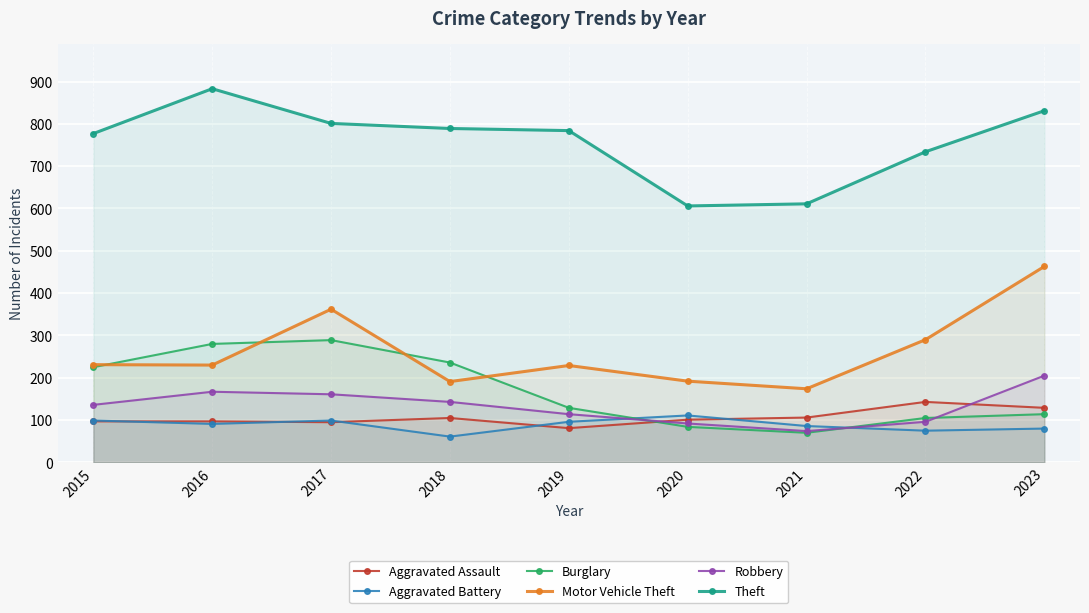

What is the lowest value of the Robbery series?

74